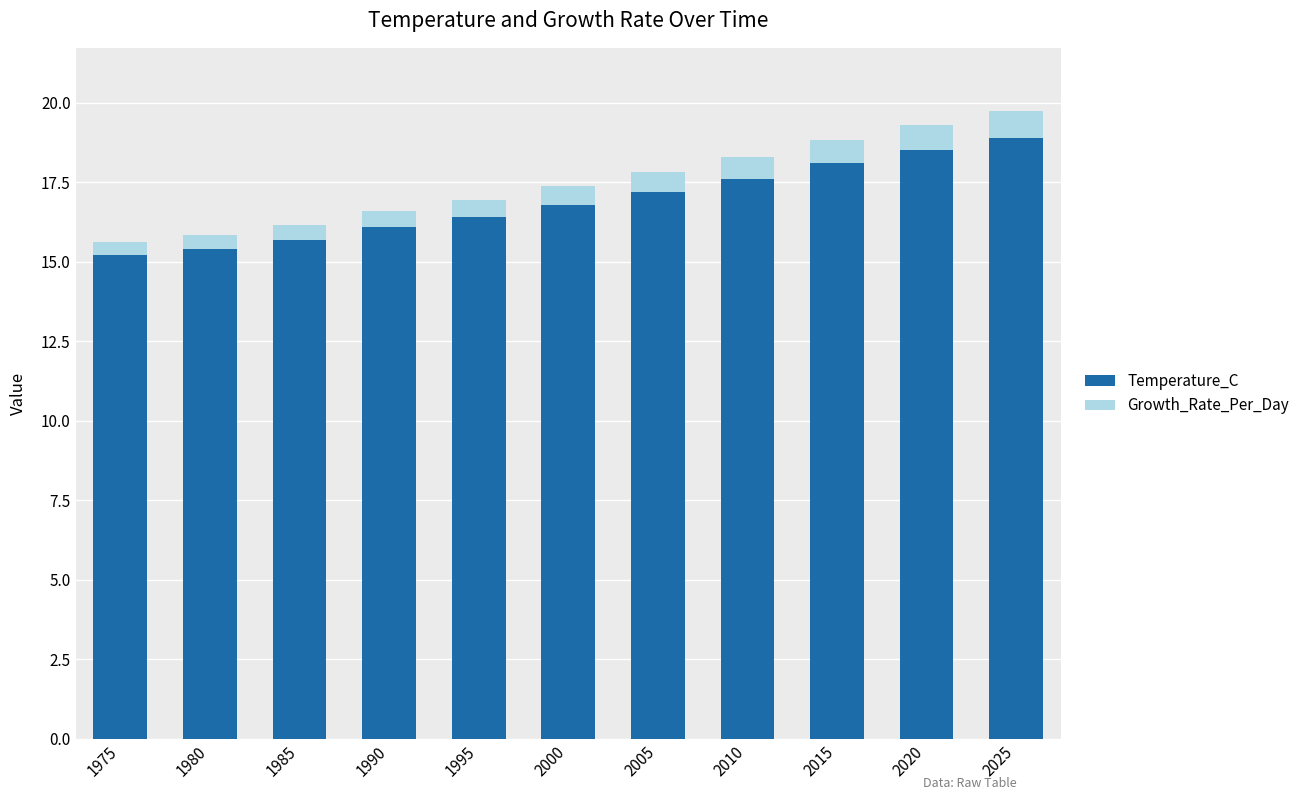

What is the highest value of the Temperature_C series?

18.9